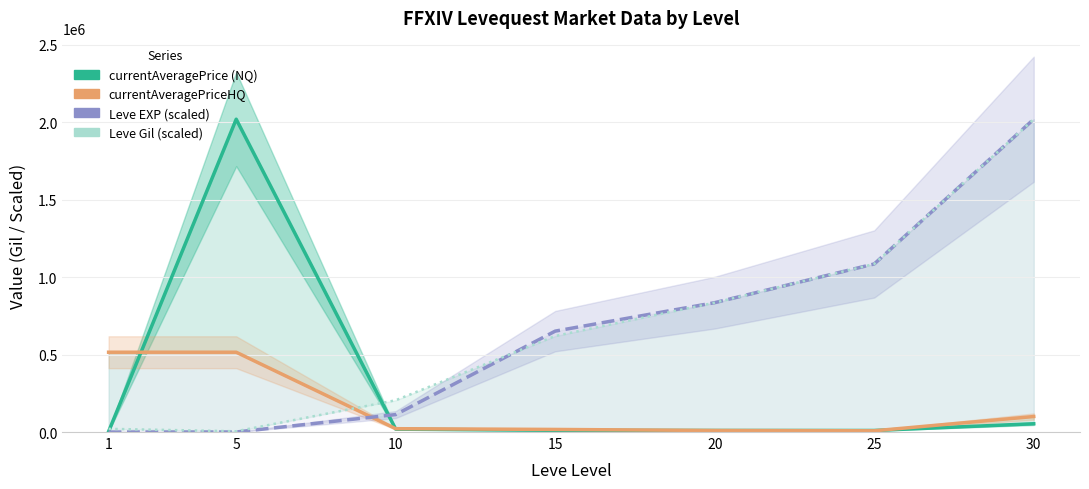

Does the chart display data point markers on the line(s)?

No